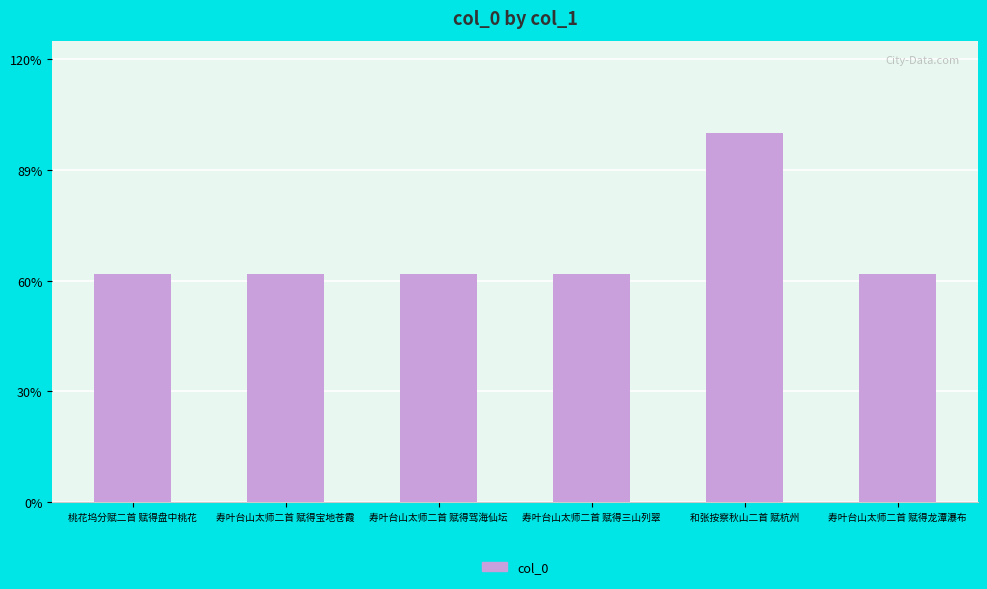

What is the label of the 4th bar from the left?

寿叶台山太师二首 赋得三山列翠